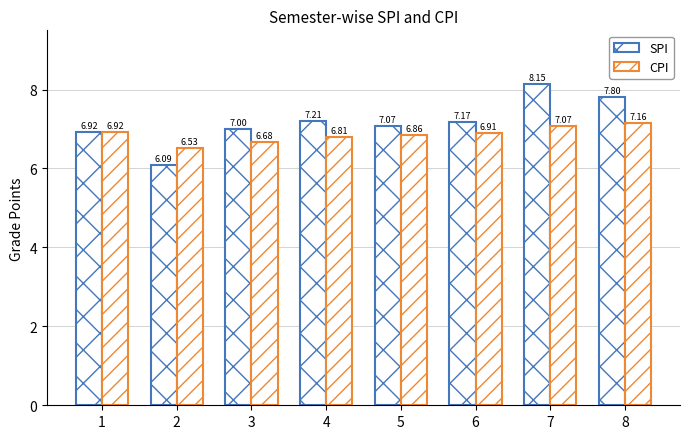

List the series in order of their overall mean, highest first.

SPI, CPI